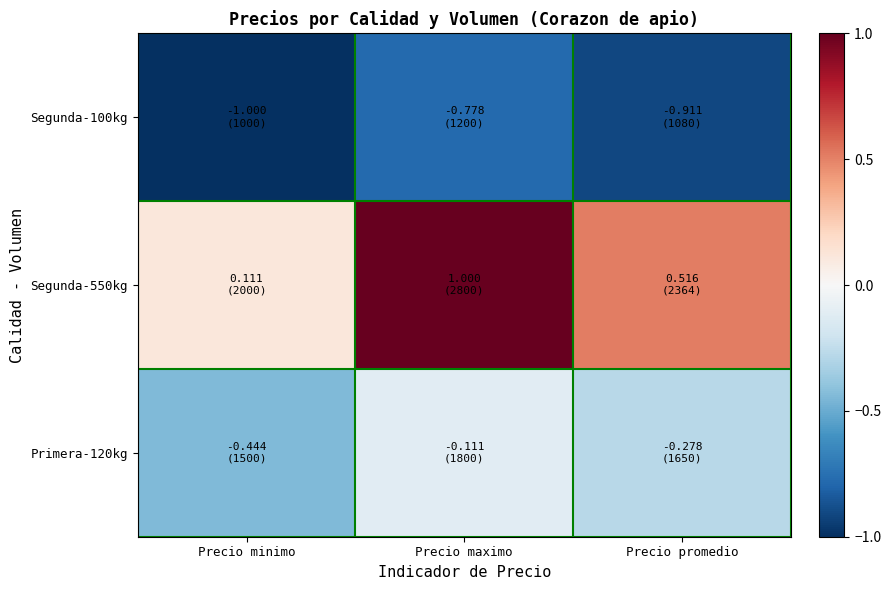

Rank the series by their average value, from highest to lowest.

Segunda-550kg, Primera-120kg, Segunda-100kg